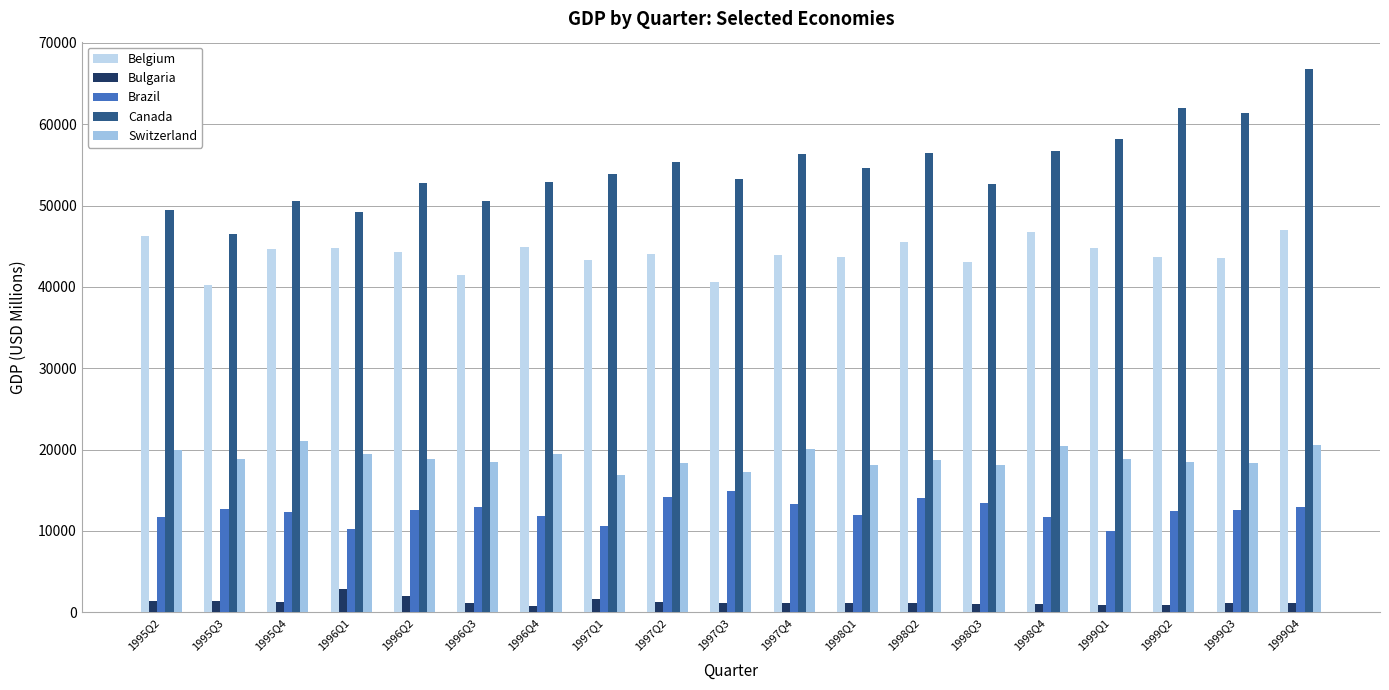

What is the difference between the maximum and minimum values in the Belgium series?

6810.9